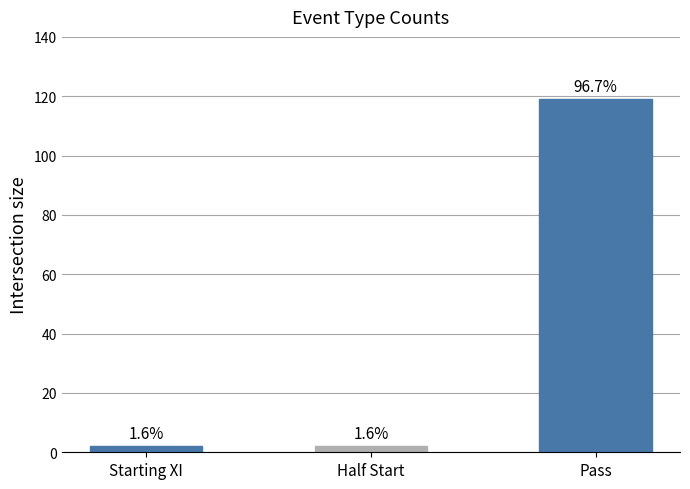

How many bars are there in total?

3